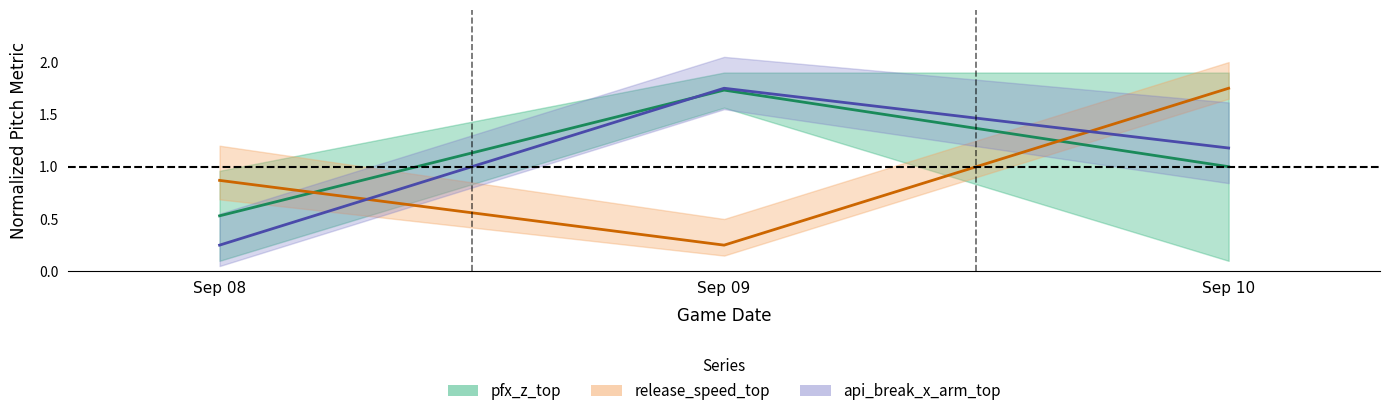

The api_break_x_arm_top series shows 0.4 at Sep 08. True or false?

False